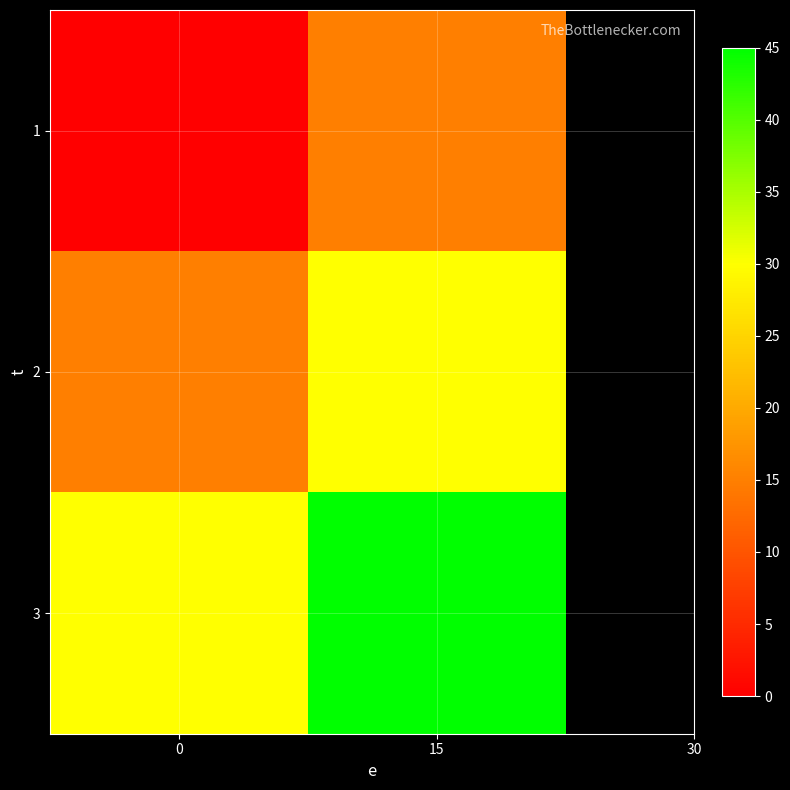

Reading right to left, transcribe all the data shown in this chart.

1: 15=15	0=0
2: 15=30	0=15
3: 15=45	0=30